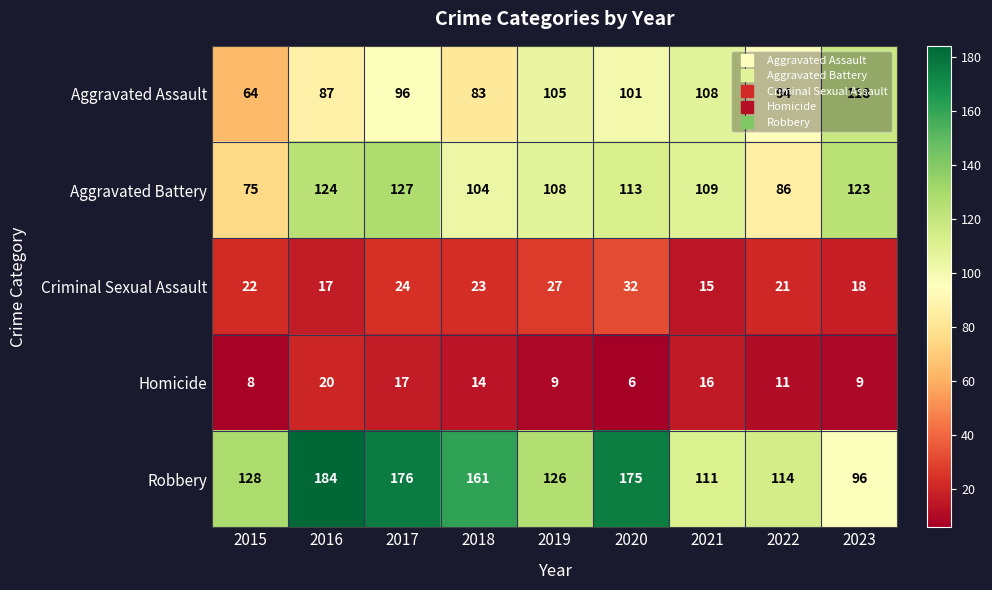

Is it true that Homicide equals 11 at 2022?

True